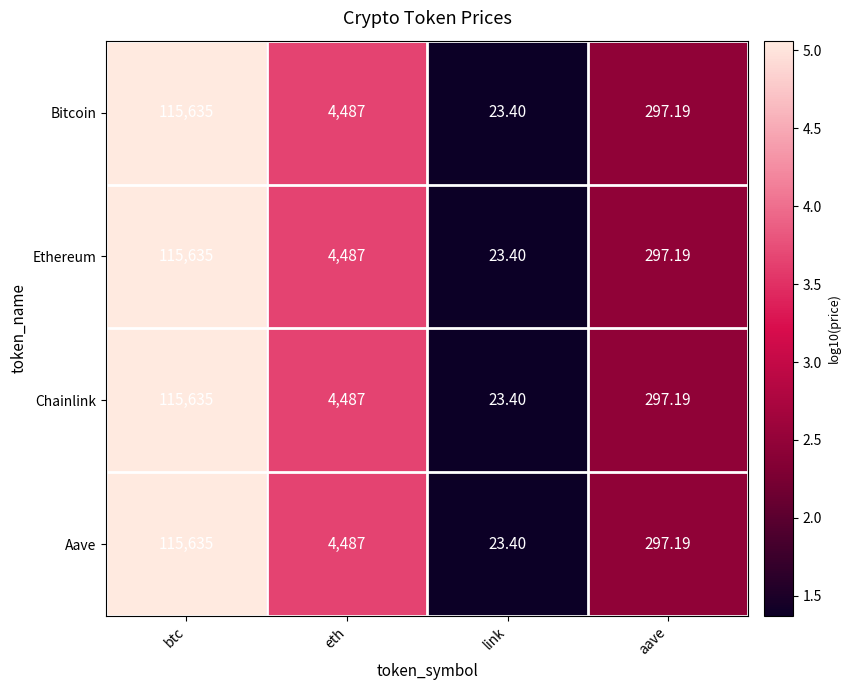

At which label does Aave reach its minimum?

link